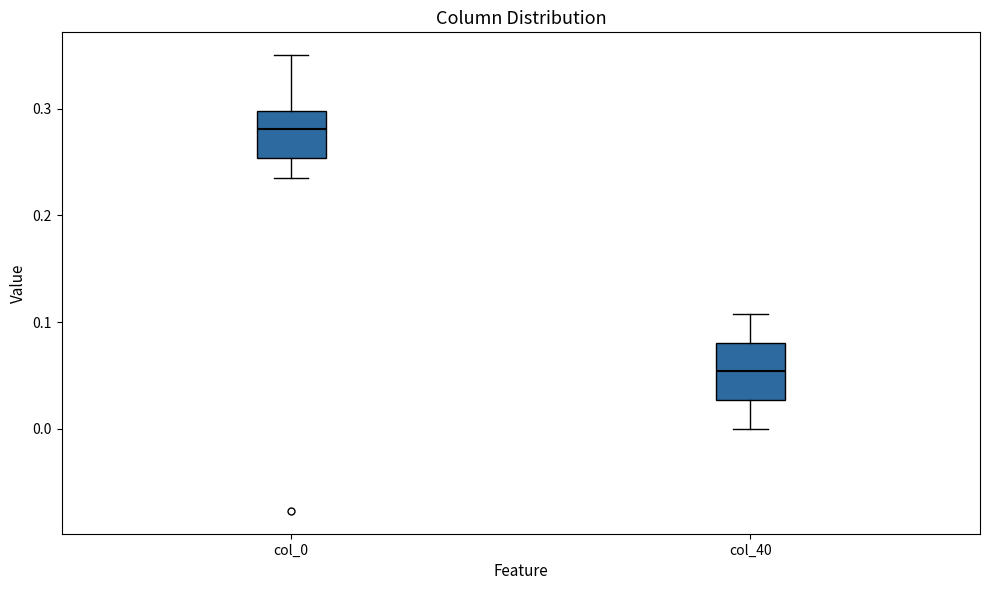

Which box has the highest median line?

col_0